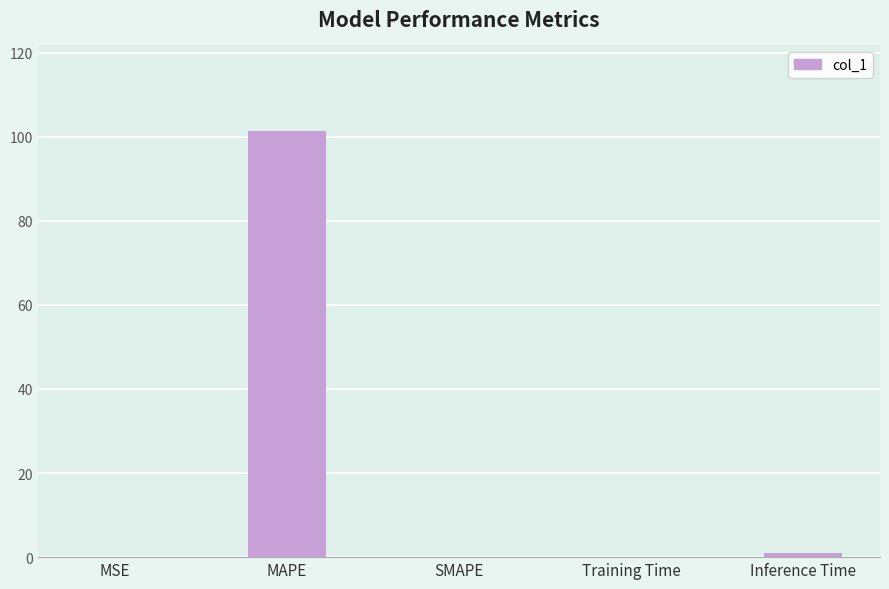

The value at SMAPE is 0.0. True or false?

True